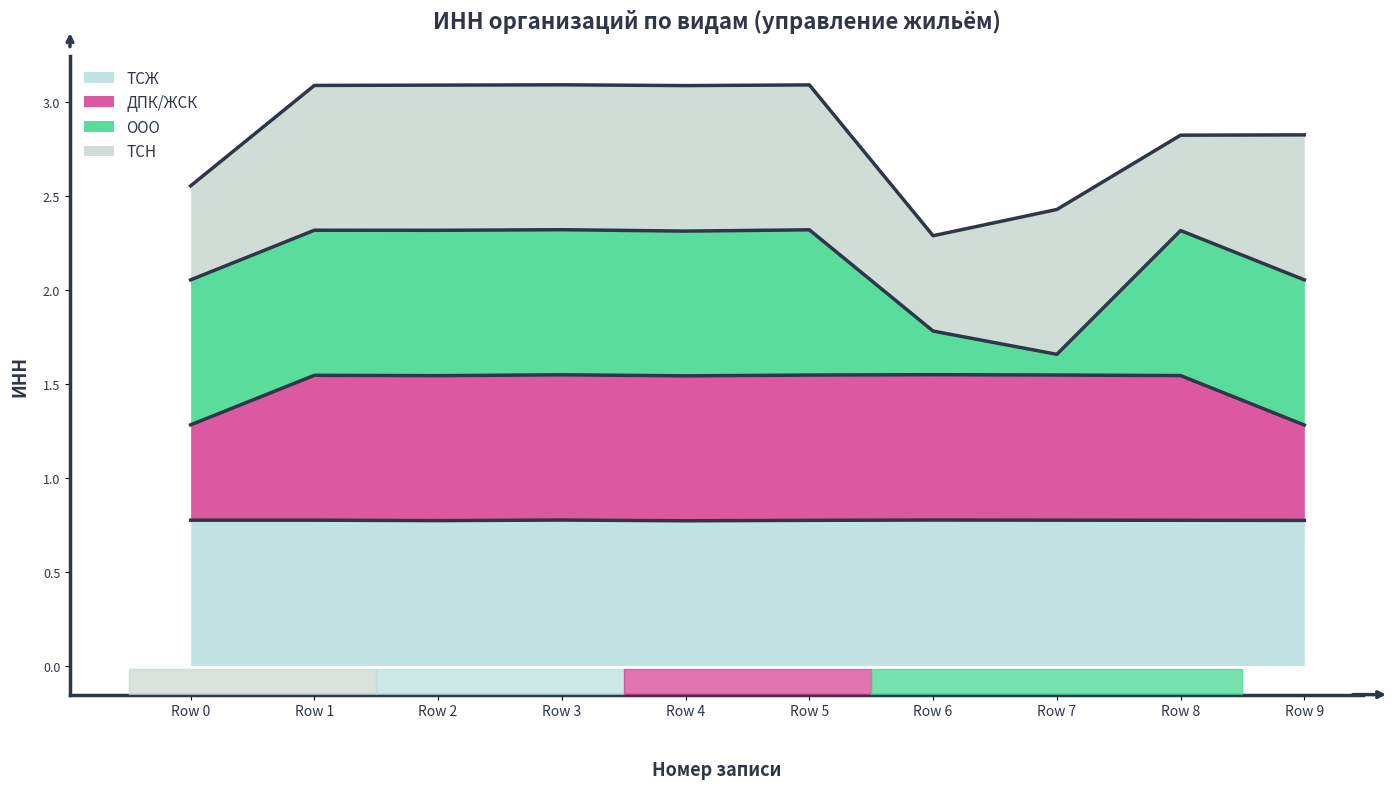

Does the chart display data point markers on the line(s)?

No